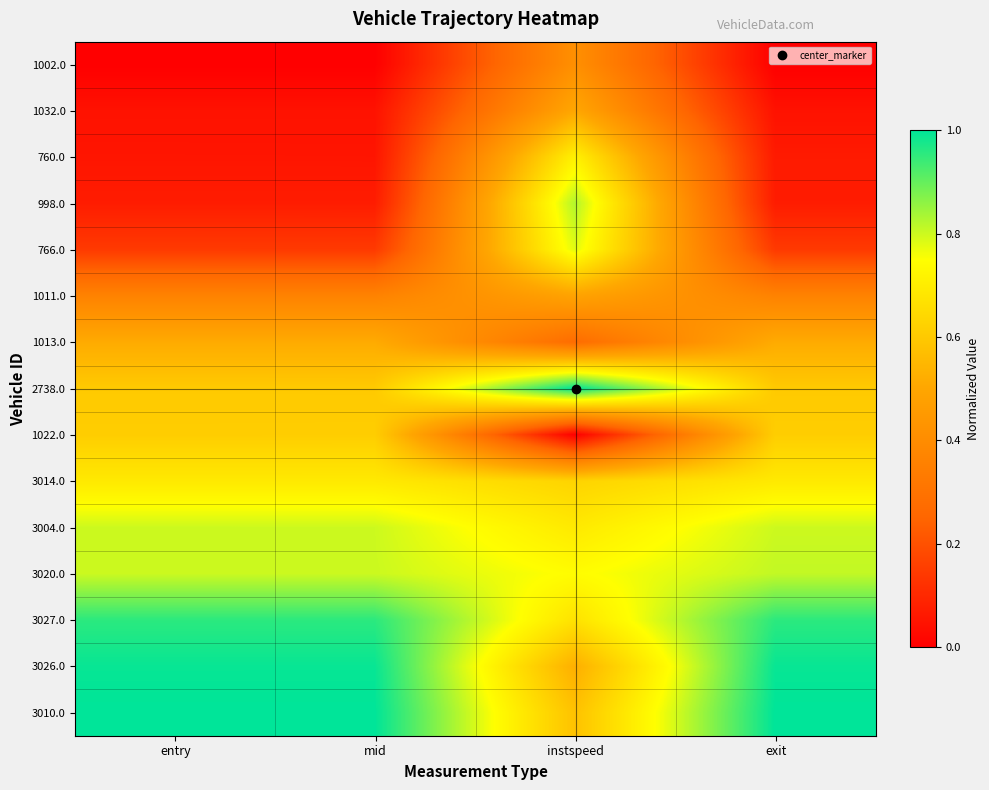

Reading left to right, extract all data points from this chart.

1002.0: entry=0.0	mid=0.0	instspeed=0.4	exit=0.0
1032.0: entry=0.0	mid=0.0	instspeed=0.5	exit=0.0
760.0: entry=0.1	mid=0.1	instspeed=0.7	exit=0.1
998.0: entry=0.1	mid=0.1	instspeed=0.8	exit=0.1
766.0: entry=0.1	mid=0.1	instspeed=0.8	exit=0.1
1011.0: entry=0.4	mid=0.4	instspeed=0.5	exit=0.4
1013.0: entry=0.5	mid=0.5	instspeed=0.3	exit=0.5
2738.0: entry=0.6	mid=0.6	instspeed=1.0	exit=0.6
1022.0: entry=0.6	mid=0.6	instspeed=0.0	exit=0.6
3014.0: entry=0.7	mid=0.7	instspeed=0.6	exit=0.7
3004.0: entry=0.8	mid=0.8	instspeed=0.7	exit=0.8
3020.0: entry=0.8	mid=0.8	instspeed=0.7	exit=0.8
3027.0: entry=1.0	mid=1.0	instspeed=0.7	exit=1.0
3026.0: entry=1.0	mid=1.0	instspeed=0.5	exit=1.0
3010.0: entry=1.0	mid=1.0	instspeed=0.6	exit=1.0